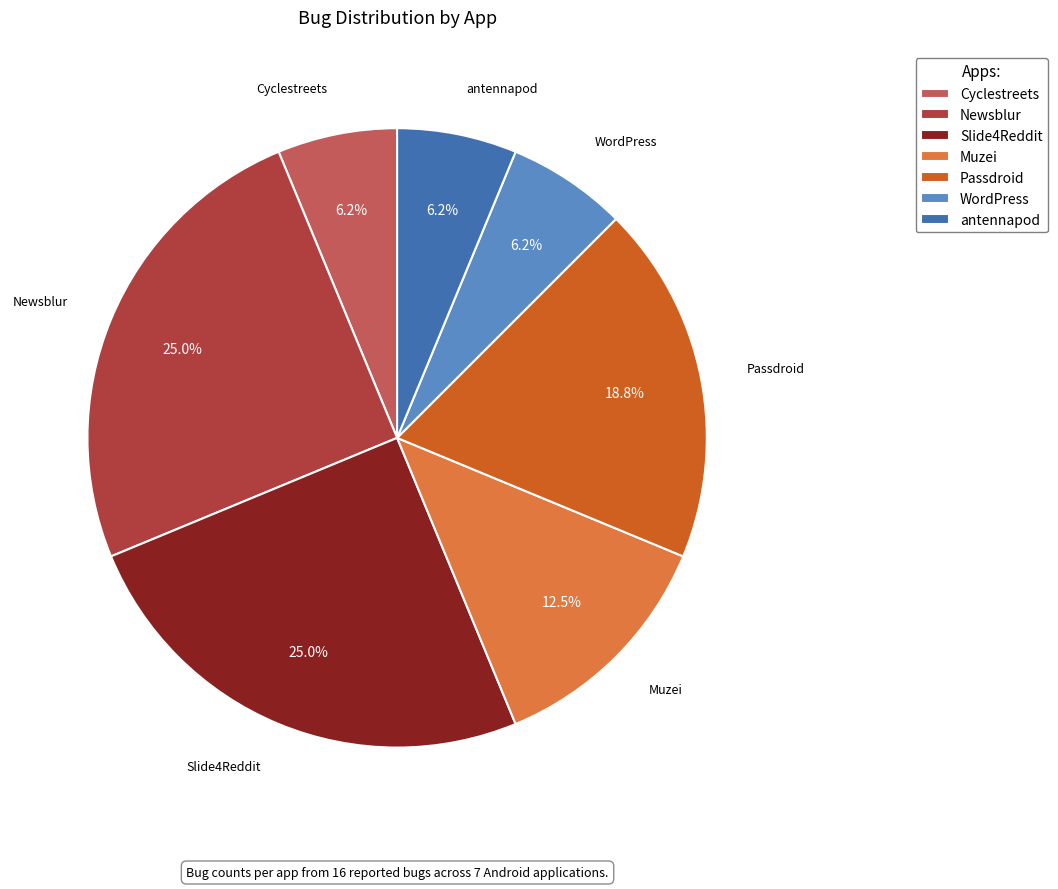

Approximately how many times larger is the value at Slide4Reddit compared to Passdroid?

1.3